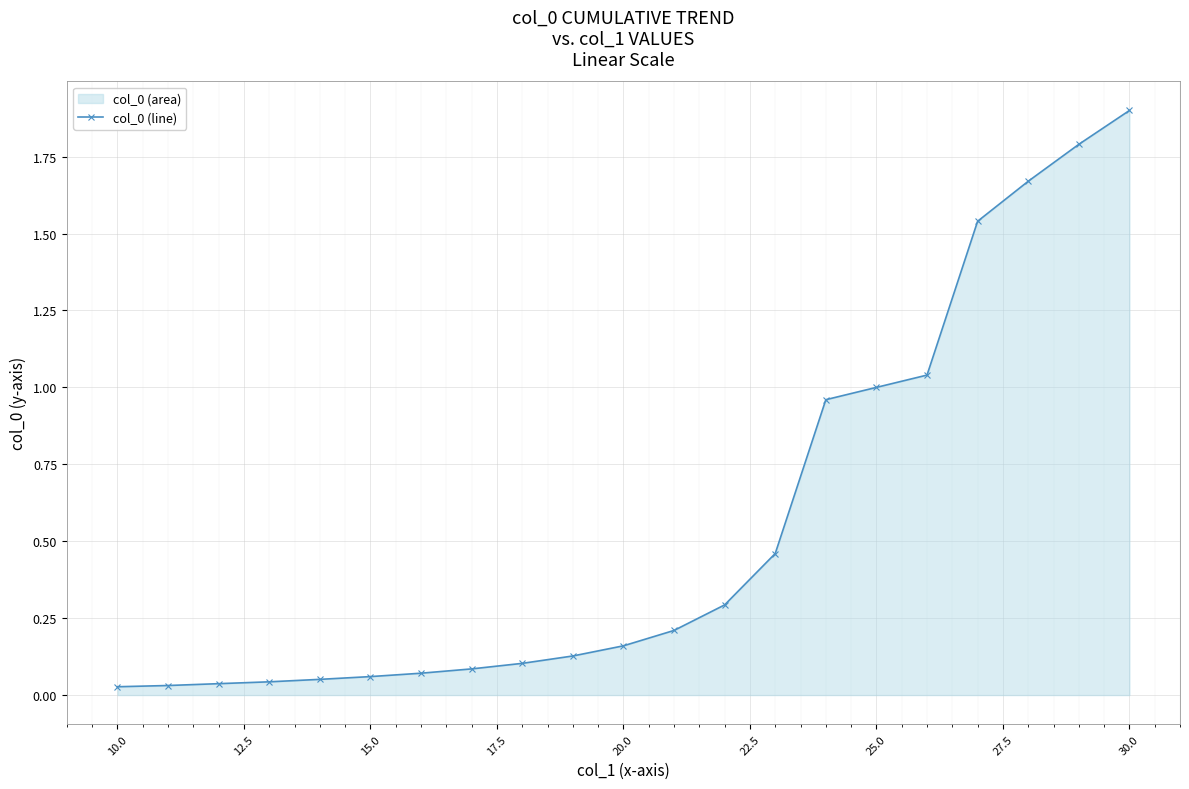

True or false: the data has more than 0 interior local peaks.

False